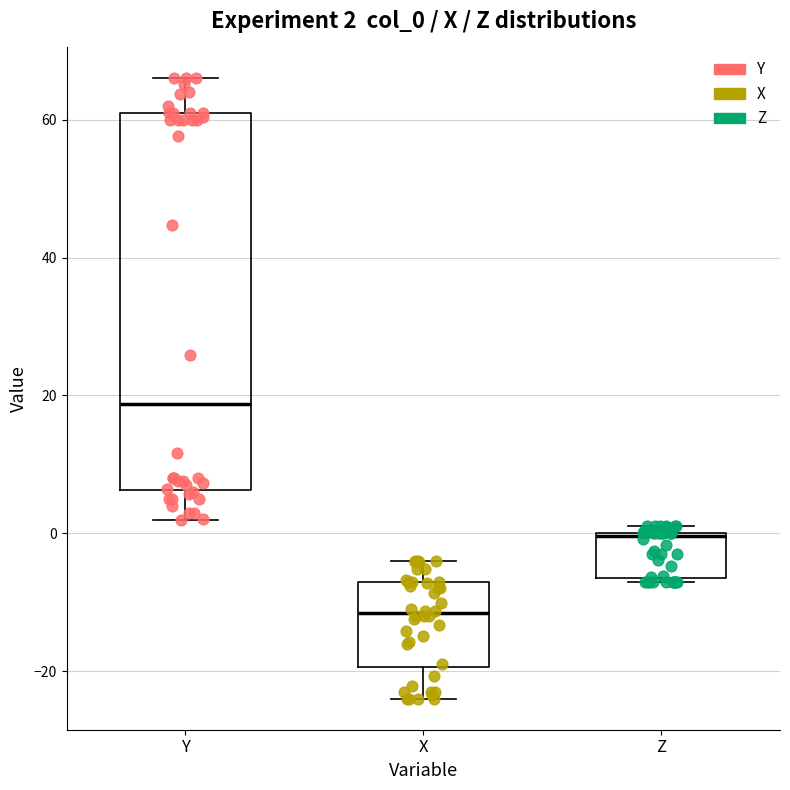

Which box is the tallest, from its lower edge to its upper edge?

Y